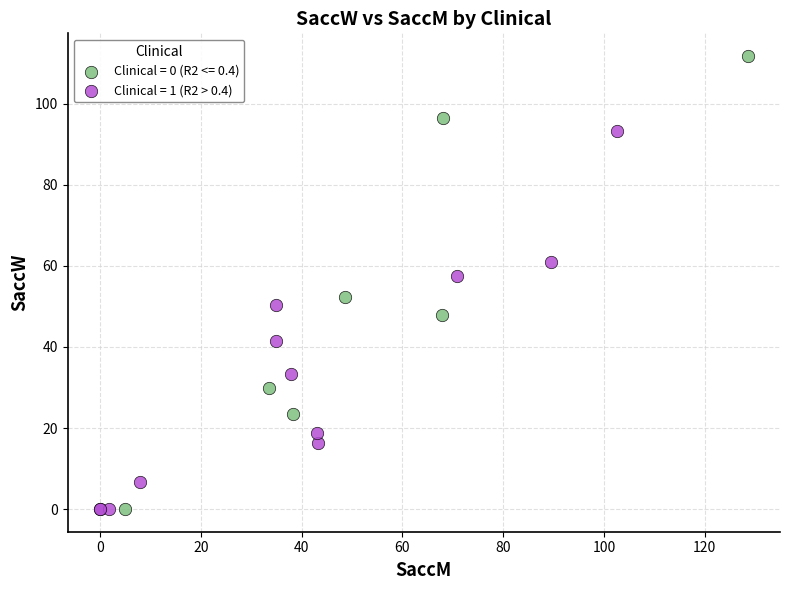

Which series reaches the maximum Y coordinate?

Clinical = 0 (R2 <= 0.4)